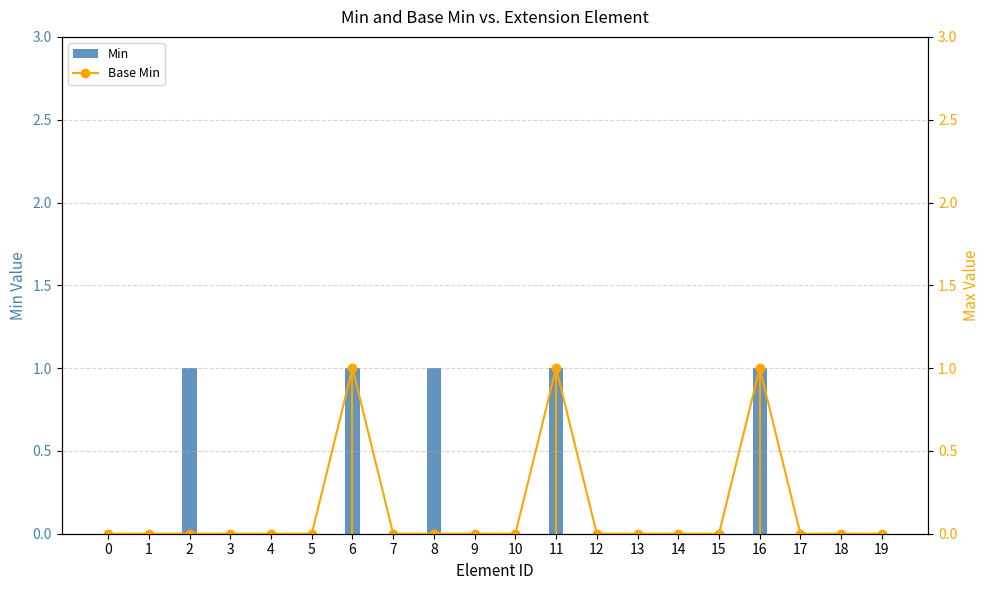

How many values in the Base Min series exceed 0?

3